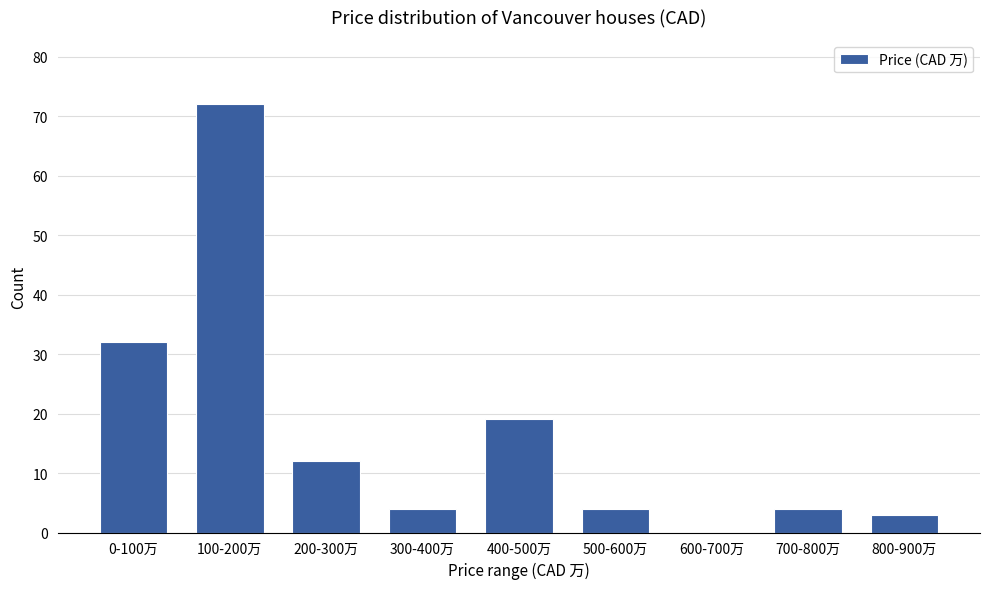

Reading right to left, extract all data points from this chart.

800-900万=3	700-800万=4	600-700万=0	500-600万=4	400-500万=19	300-400万=4	200-300万=12	100-200万=72	0-100万=32